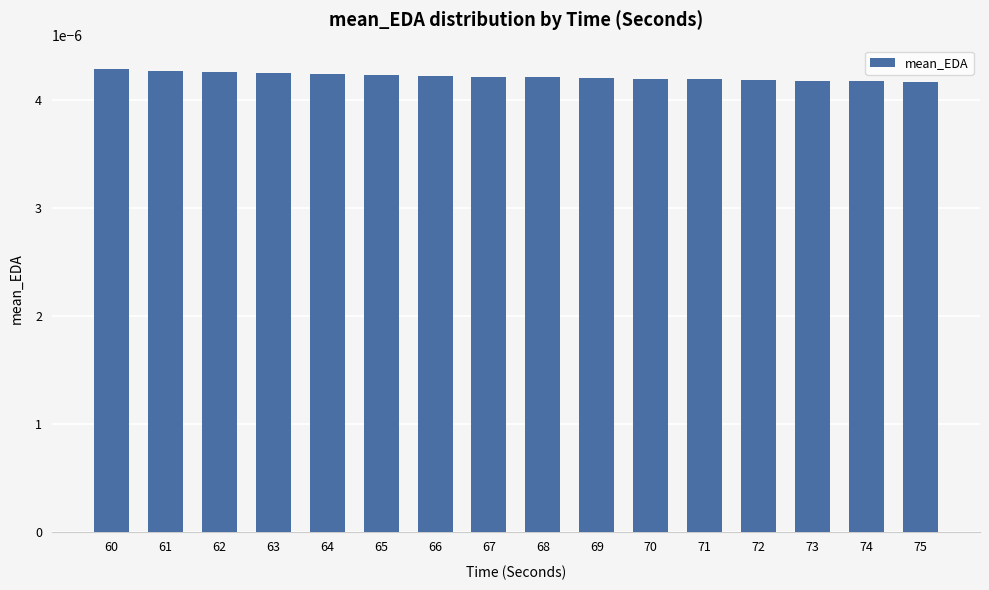

How many values are between 0 and 1?

16